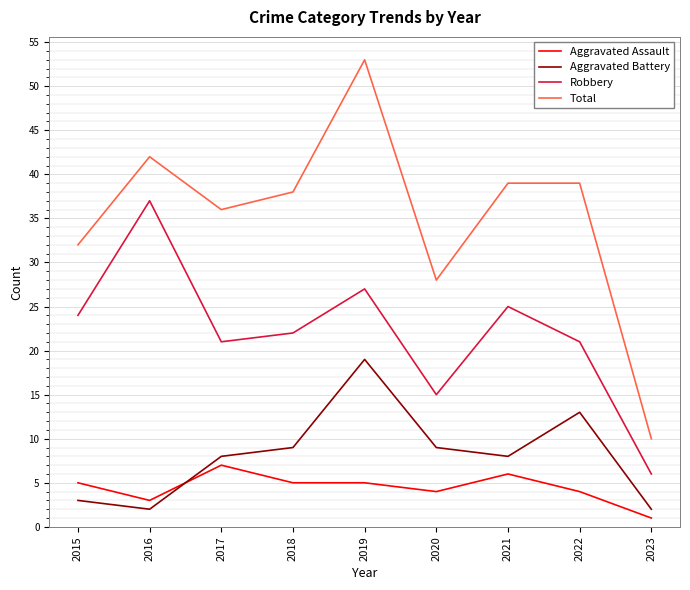

What is the minimum value for Aggravated Battery?

2